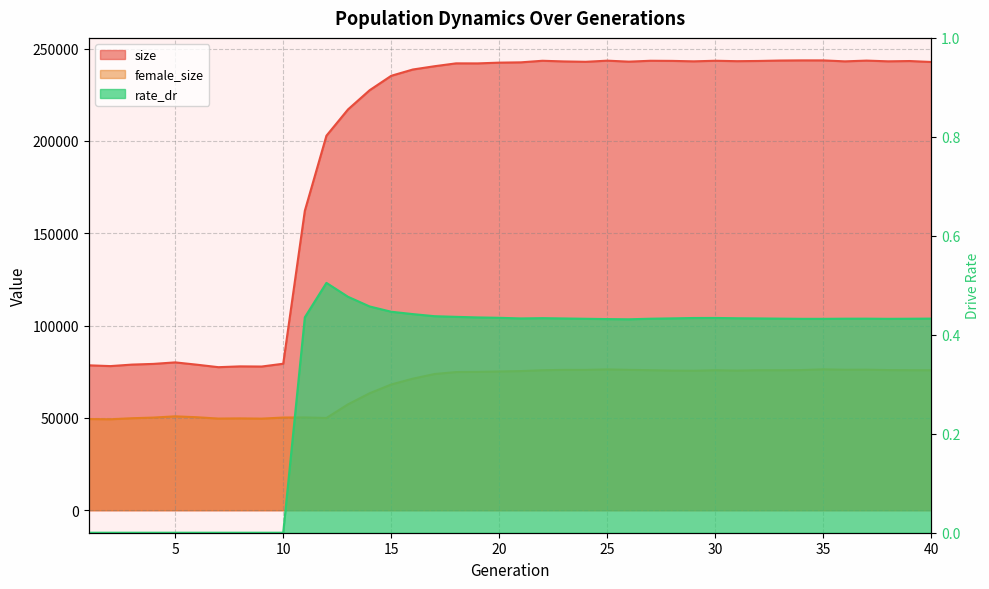

True or false: size and female_size intersect in this chart.

False